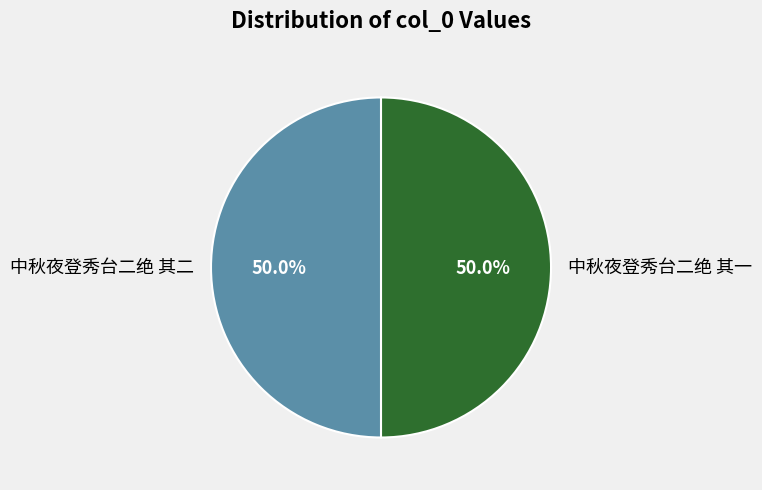

To the nearest percent, what percentage of the pie is 中秋夜登秀台二绝 其二?

50%